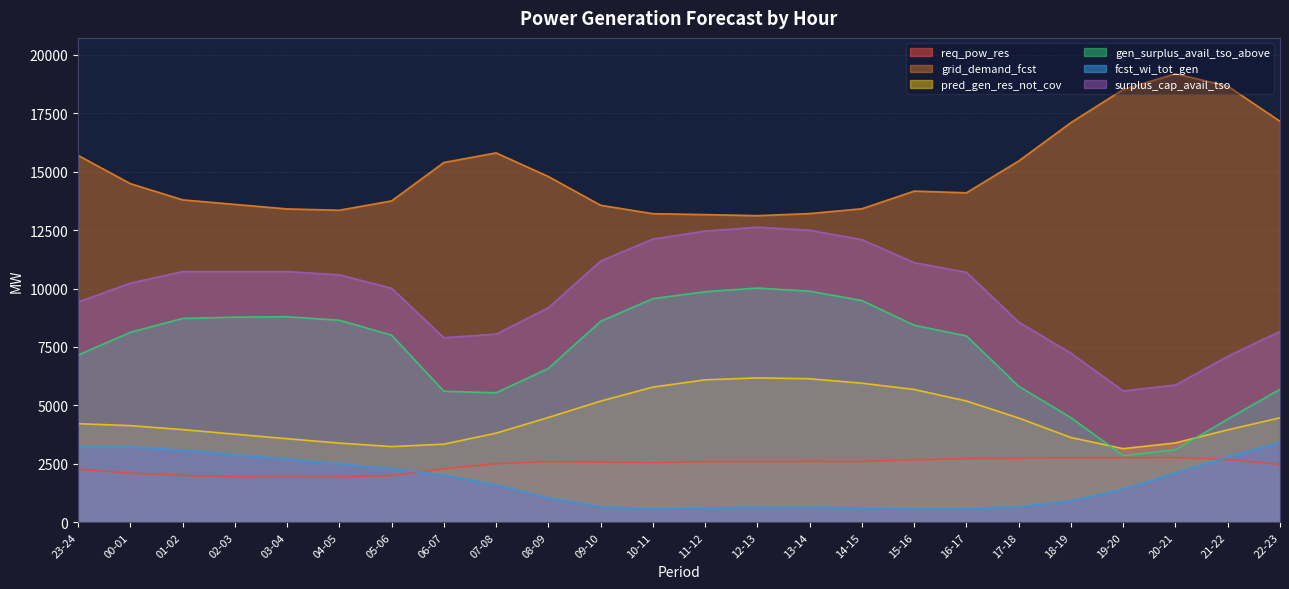

Which category has the lowest value in the gen_surplus_avail_tso_above series?

19-20